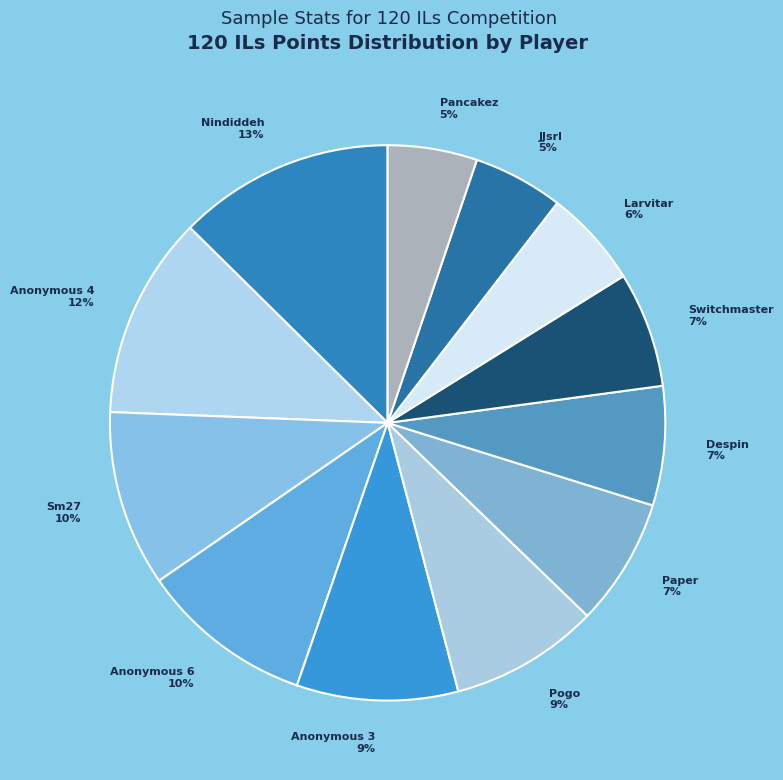

To the nearest percent, what percentage of the pie is Pancakez?

5%